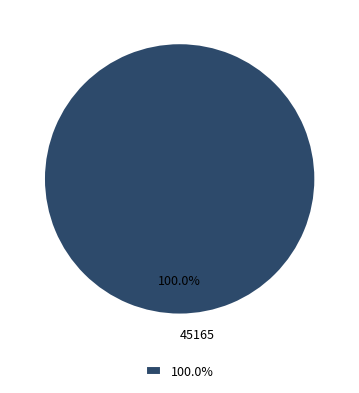

Does any single category account for the majority?

Yes